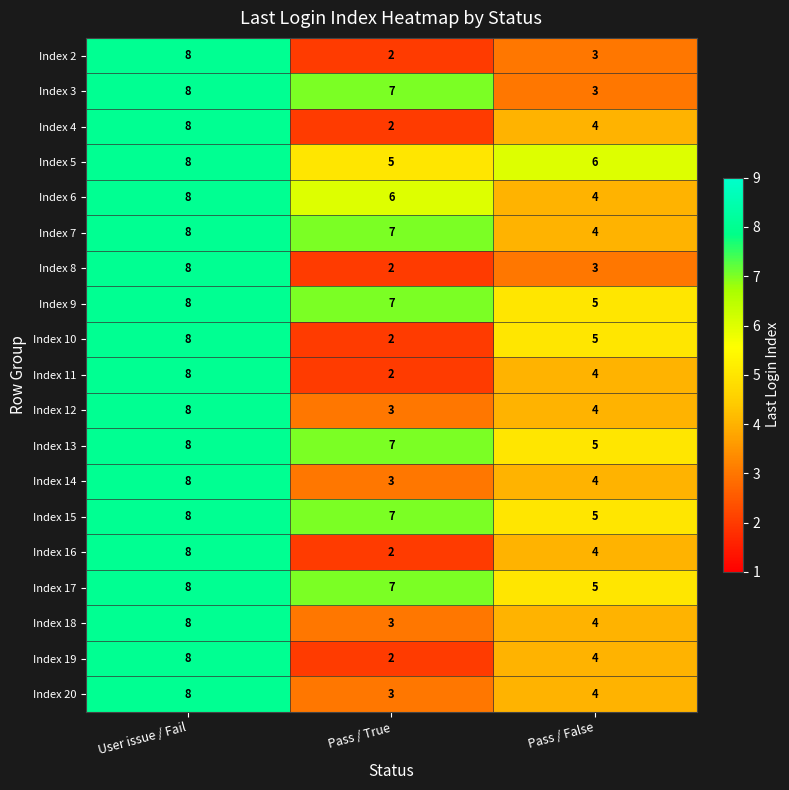

What is the total value across all series at User issue / Fail?

152